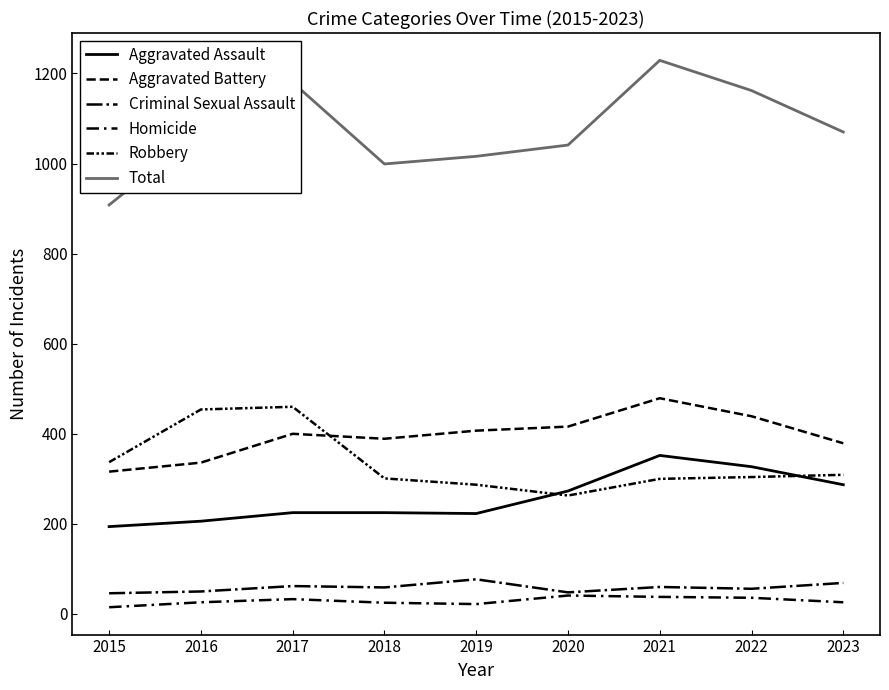

Does the chart display data point markers on the line(s)?

No